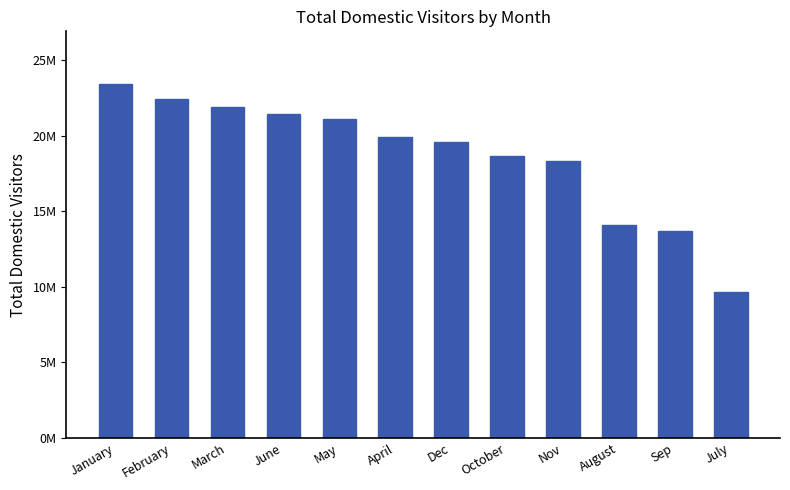

Reading left to right, extract all data points from this chart.

January=23409237	February=22457620	March=21907855	June=21445798	May=21130479	April=19945277	Dec=19582898	October=18680962	Nov=18303703	August=14087062	Sep=13716101	July=9639308